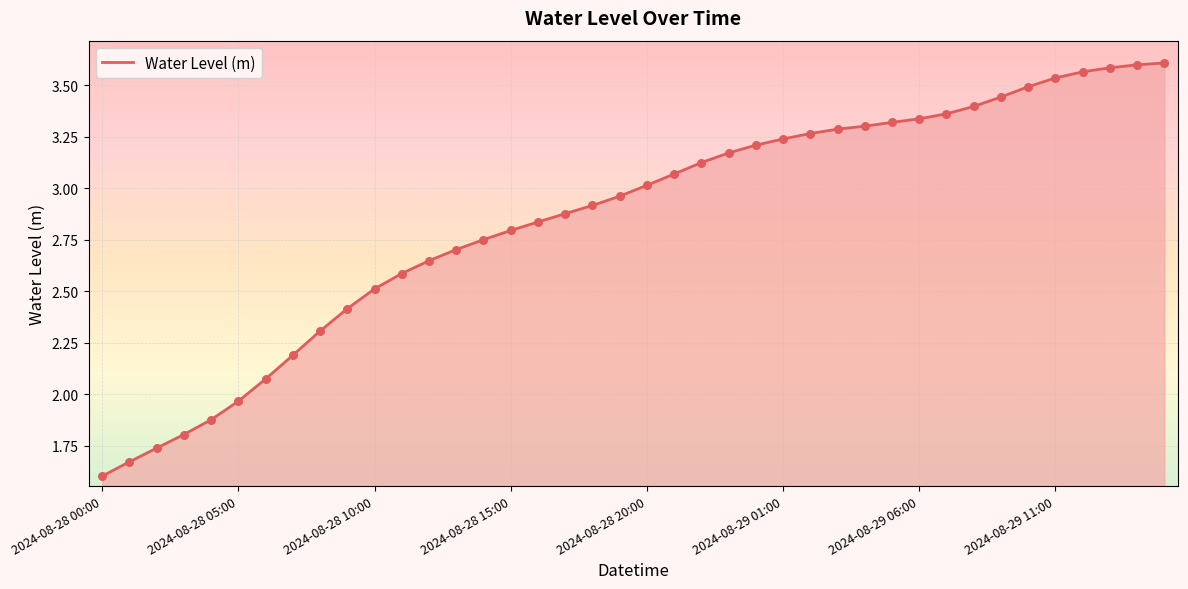

What is the minimum value shown in the chart?

1.6